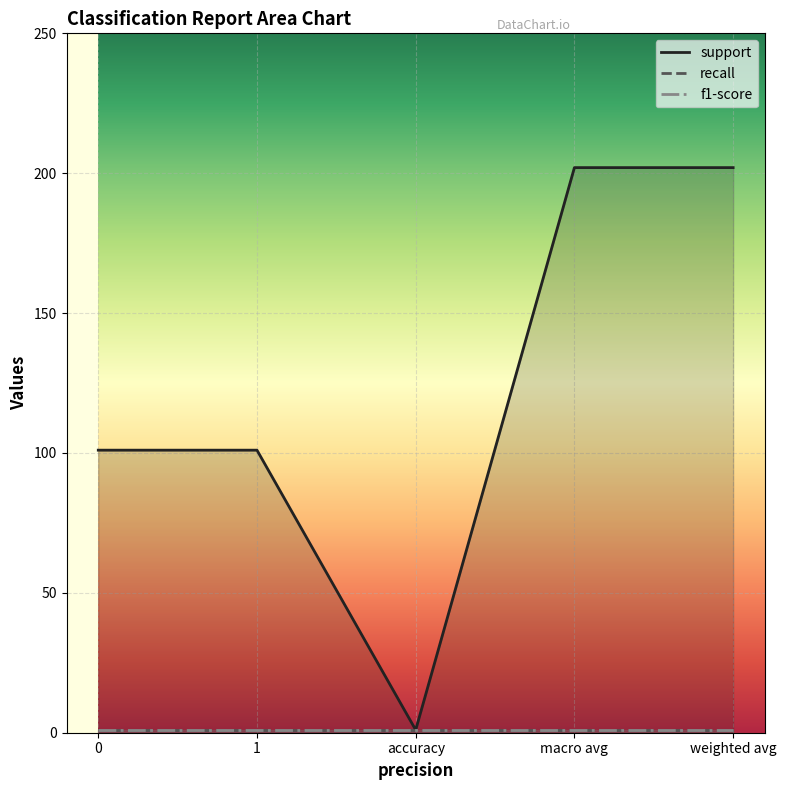

Which series has the largest total across all categories?

support